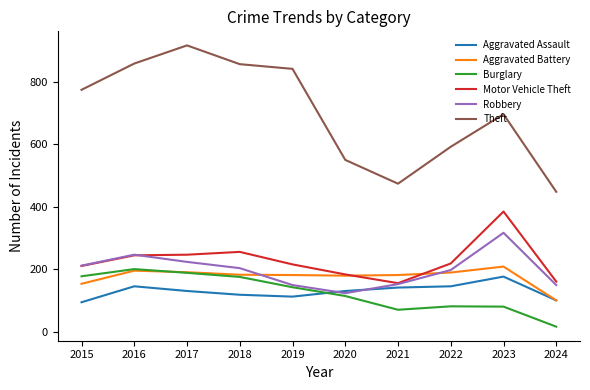

Does the chart display data point markers on the line(s)?

No